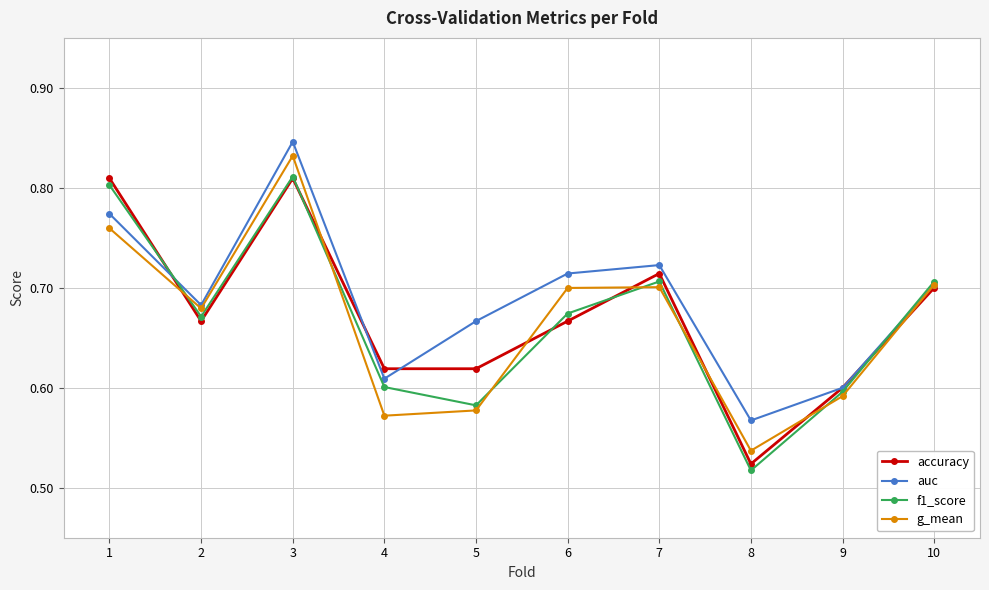

Where do f1_score and auc first cross each other?

1 and 2